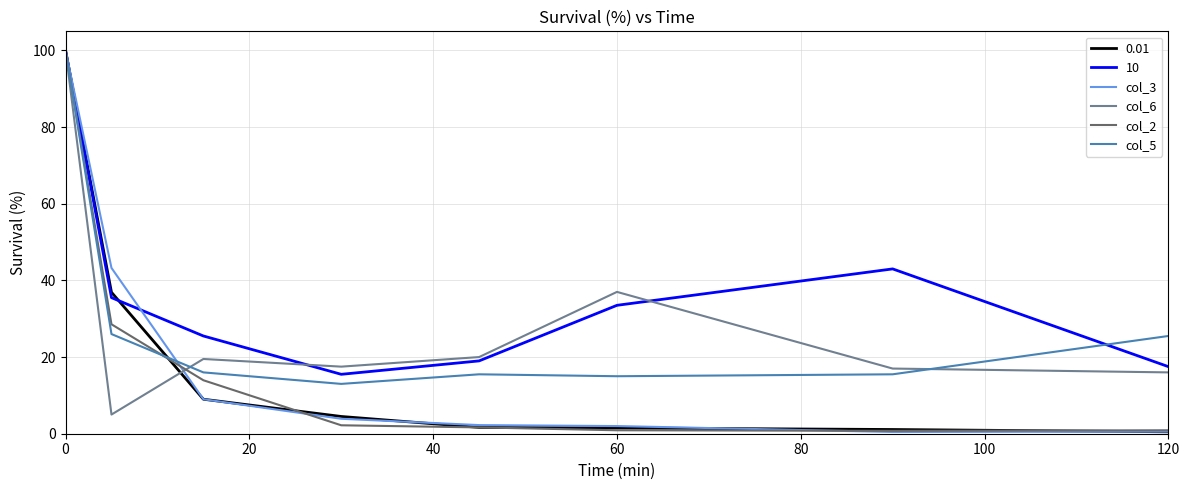

Which series has the largest total across all categories?

10